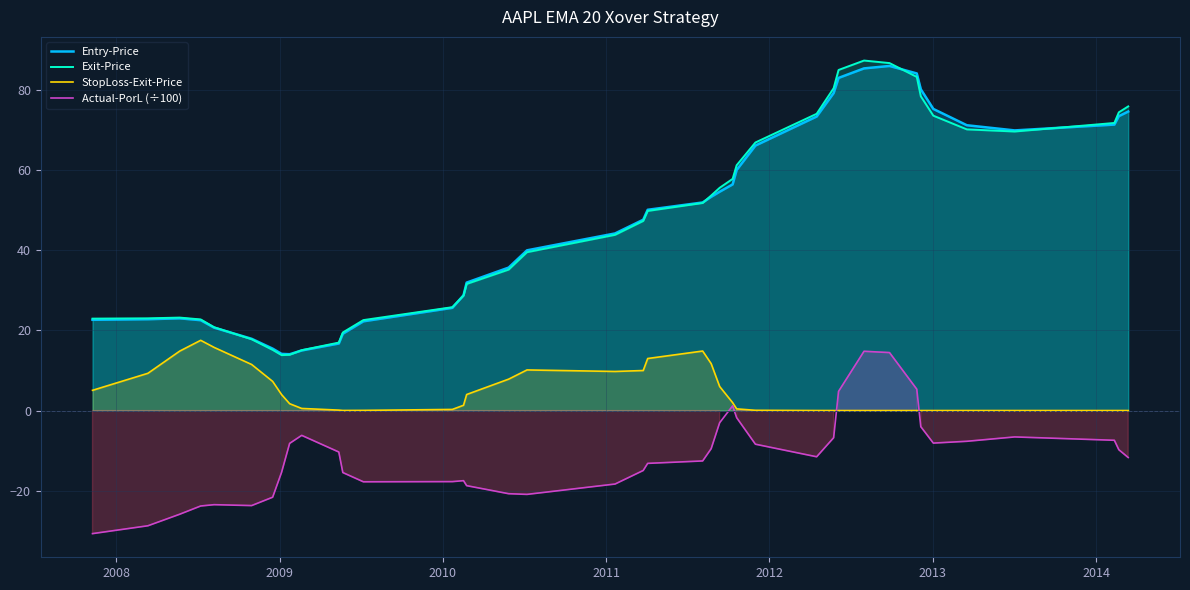

What is the minimum value for Actual-PorL (÷100)?

-30.7